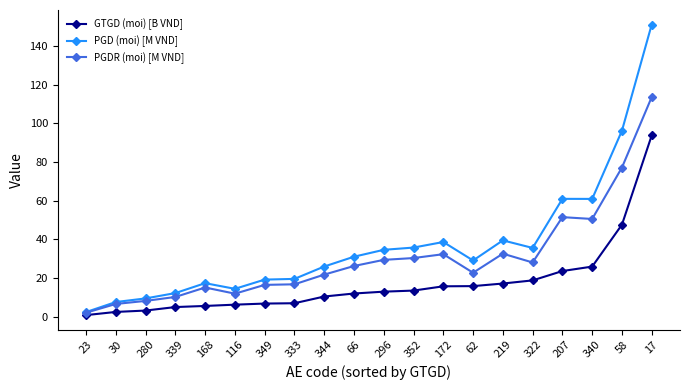

True or false: GTGD (moi) [B VND] has a value of 6.3 at 116.

True